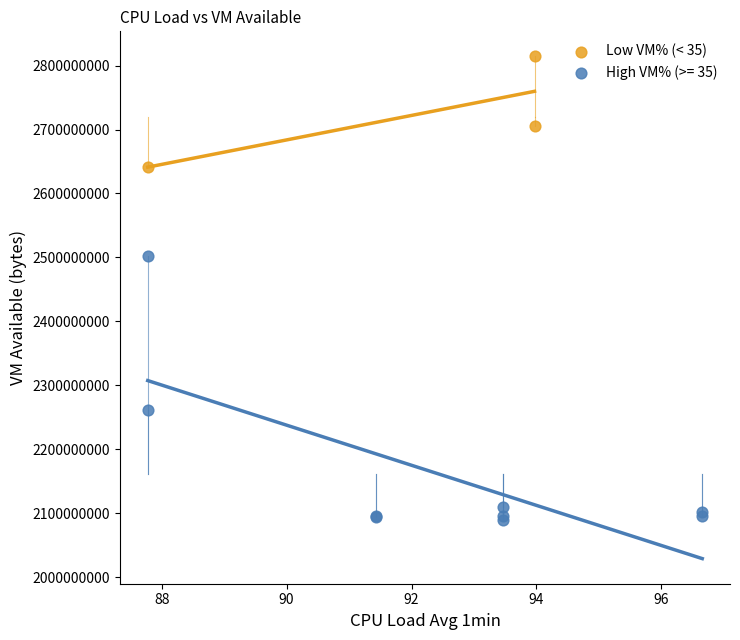

Which series reaches the maximum Y coordinate?

Low VM% (< 35)